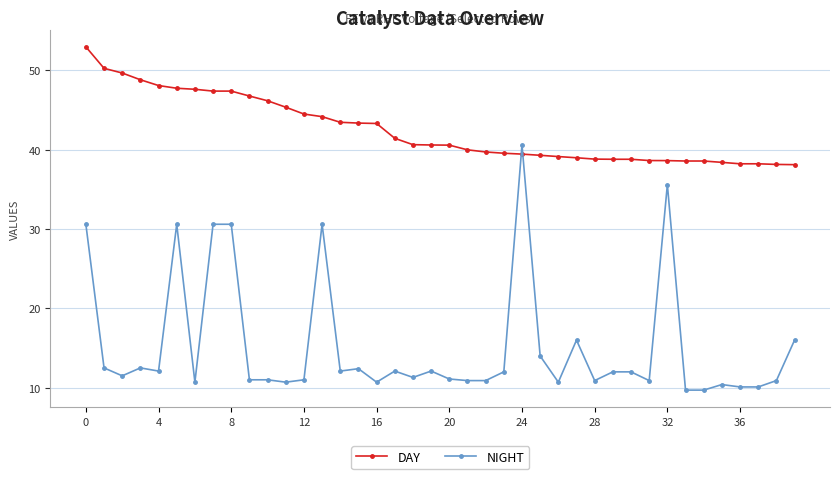

True or false: NIGHT and DAY cross at least once.

True